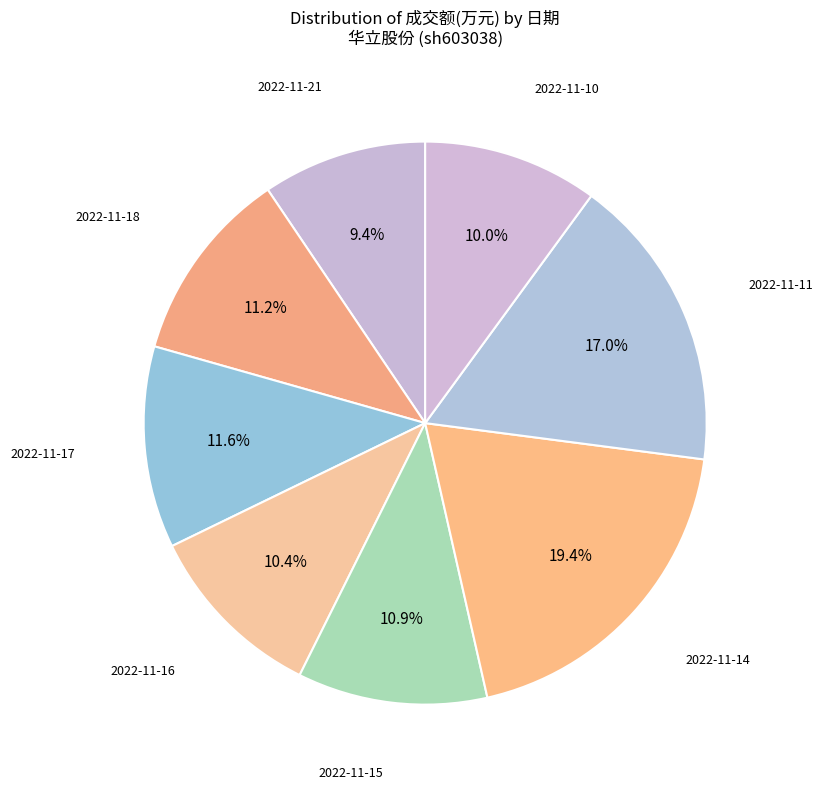

How many slices are in this pie chart?

8